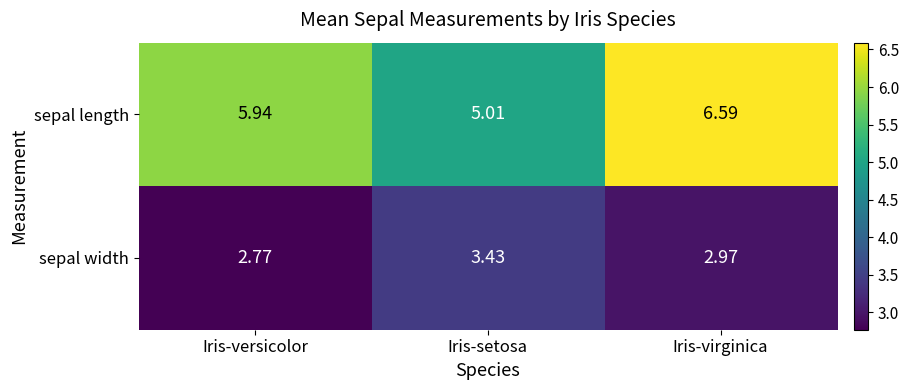

At which label is sepal width closest to 3?

Iris-virginica